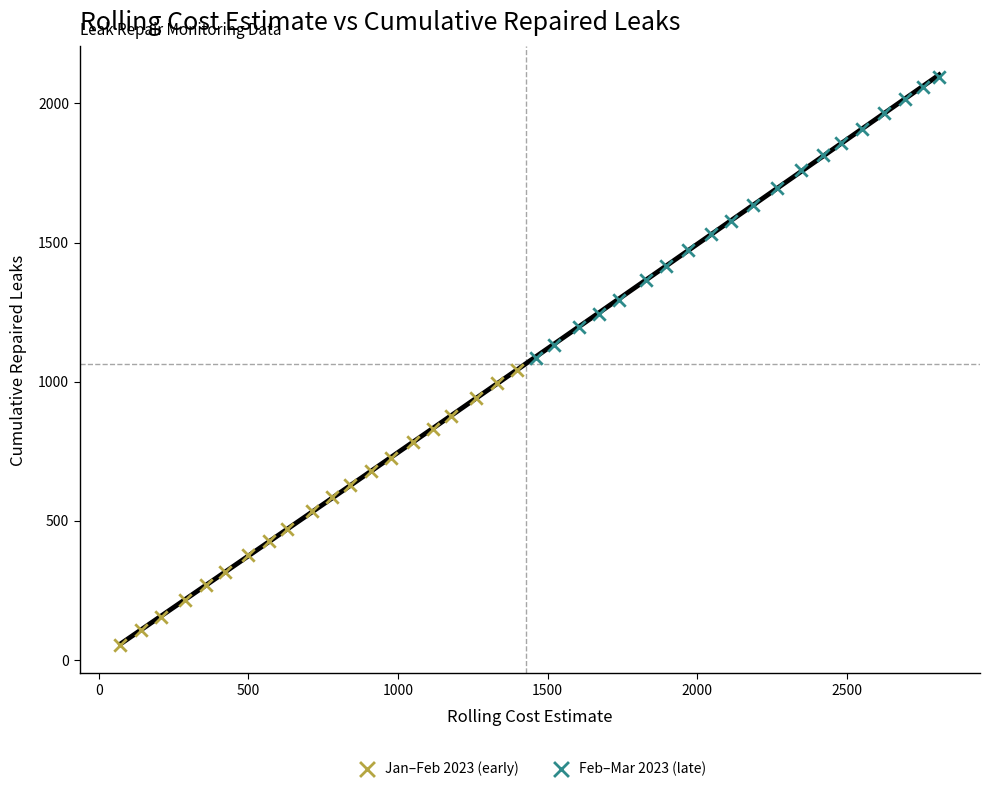

Which series contains the highest Y value?

Feb–Mar 2023 (late)